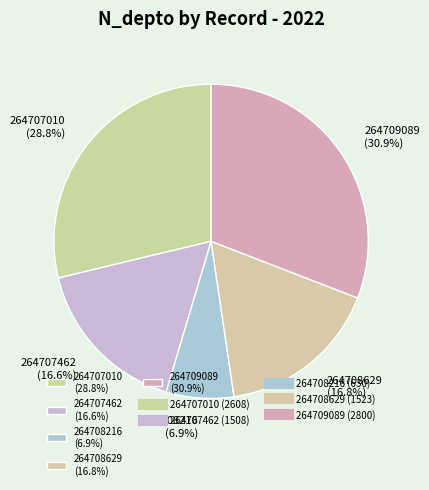

How many segments does this pie chart have?

5